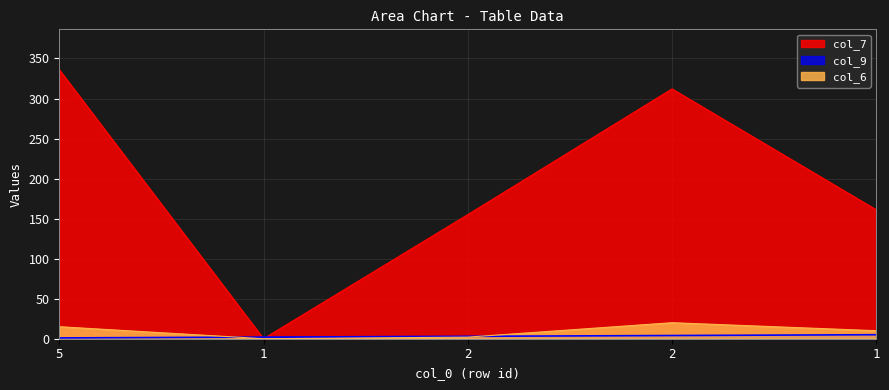

At 2, list the series in order from largest to smallest.

col_7, col_9, col_6